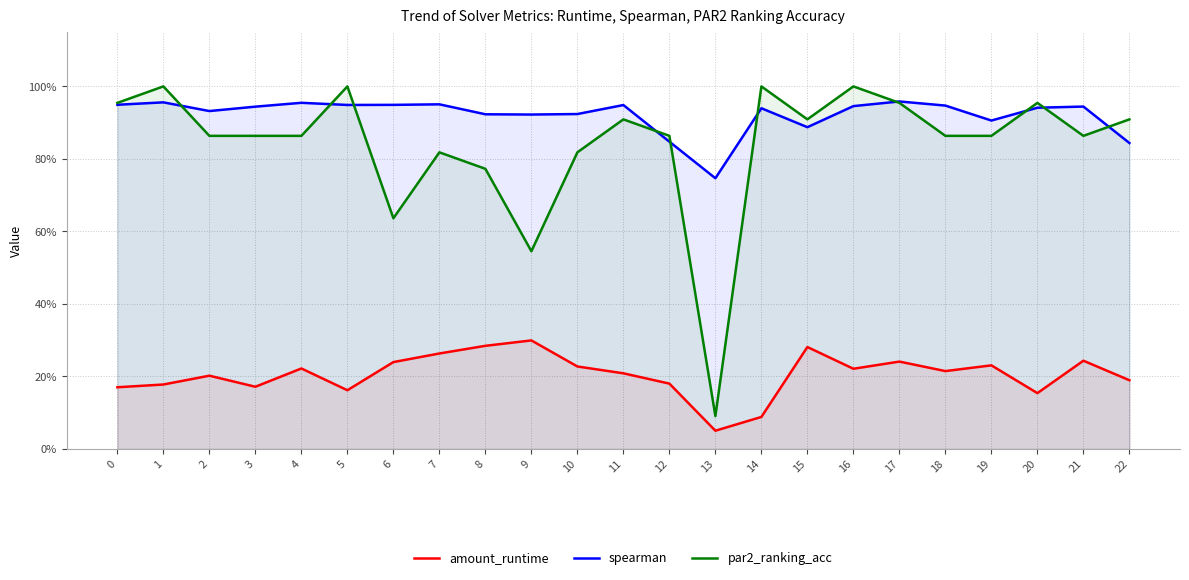

At how many categories does at least one series exceed 0?

23